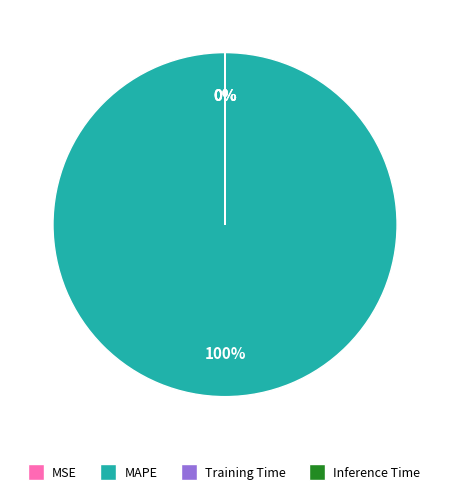

Which category accounts for the majority?

MAPE